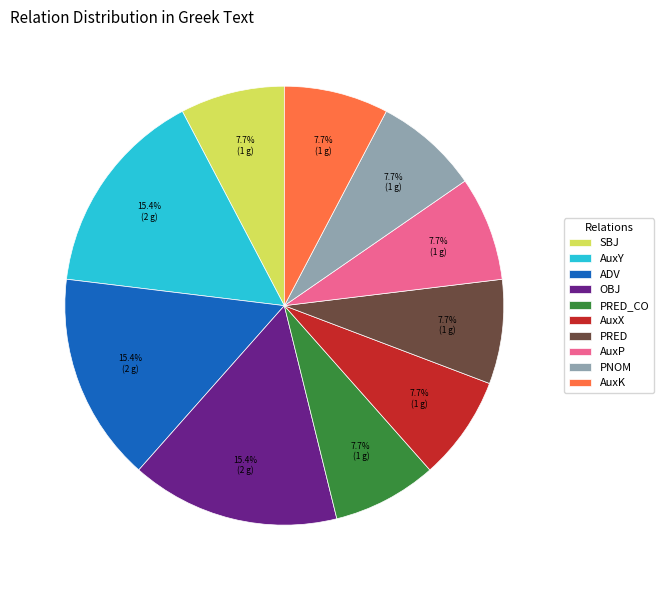

How many slices are in this pie chart?

10